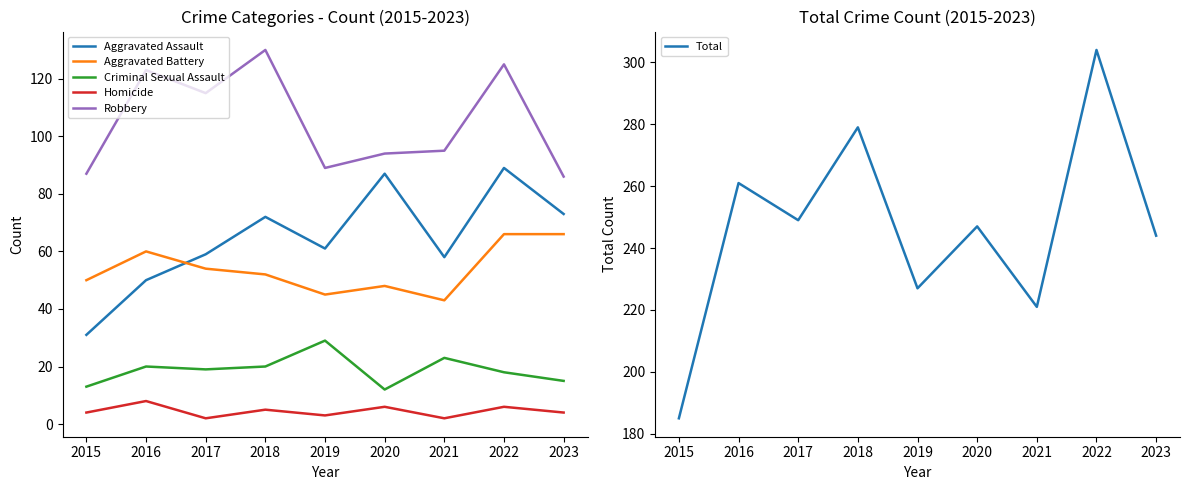

The value of Aggravated Assault at 2022 is 147. True or false?

False